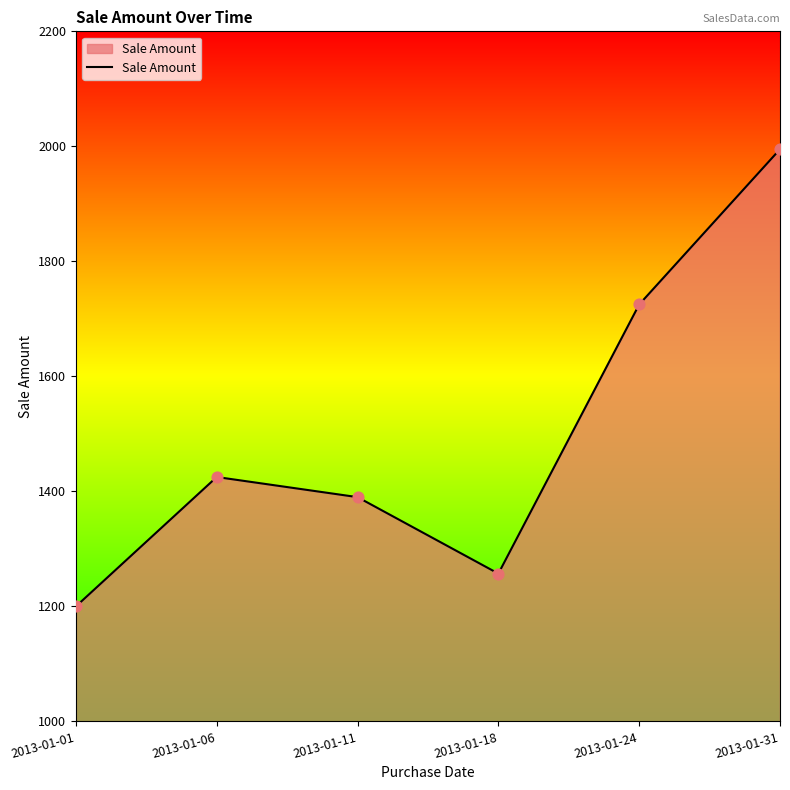

Between 2013-01-11 and 2013-01-18, which is larger?

2013-01-11